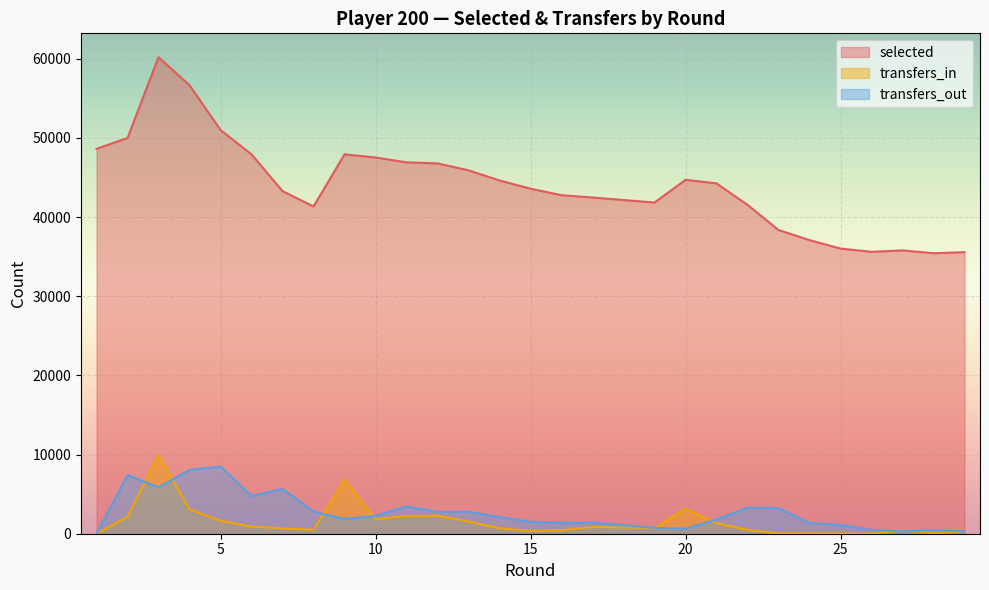

At which category is the sum across all series the highest?

3